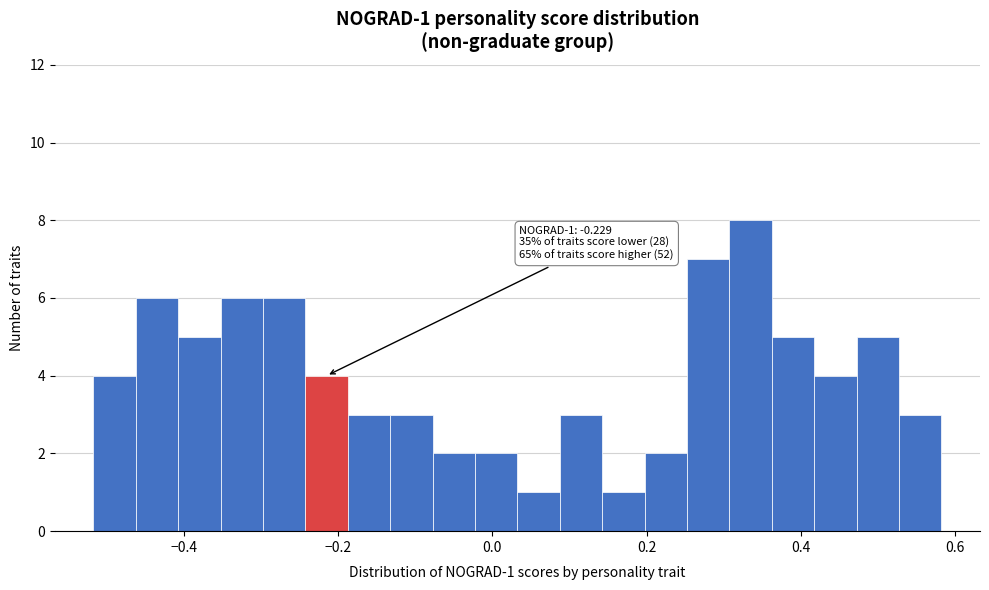

Read against the x-axis, roughly where is the centre of the tallest bar?

0.34